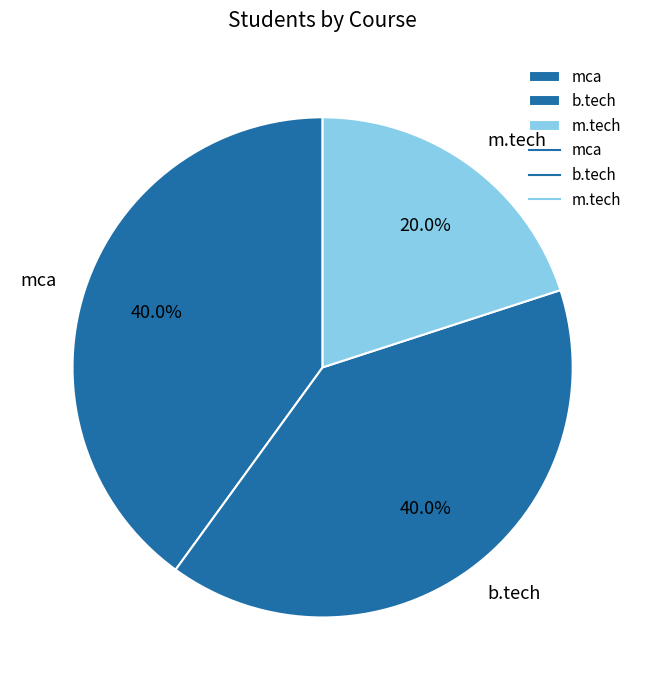

What is the smallest slice in the pie chart?

m.tech